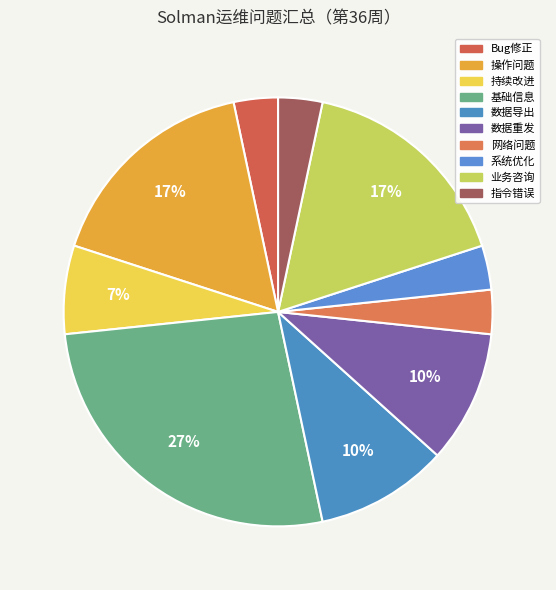

What percentage is the Bug修正 slice, to the nearest percent?

3%